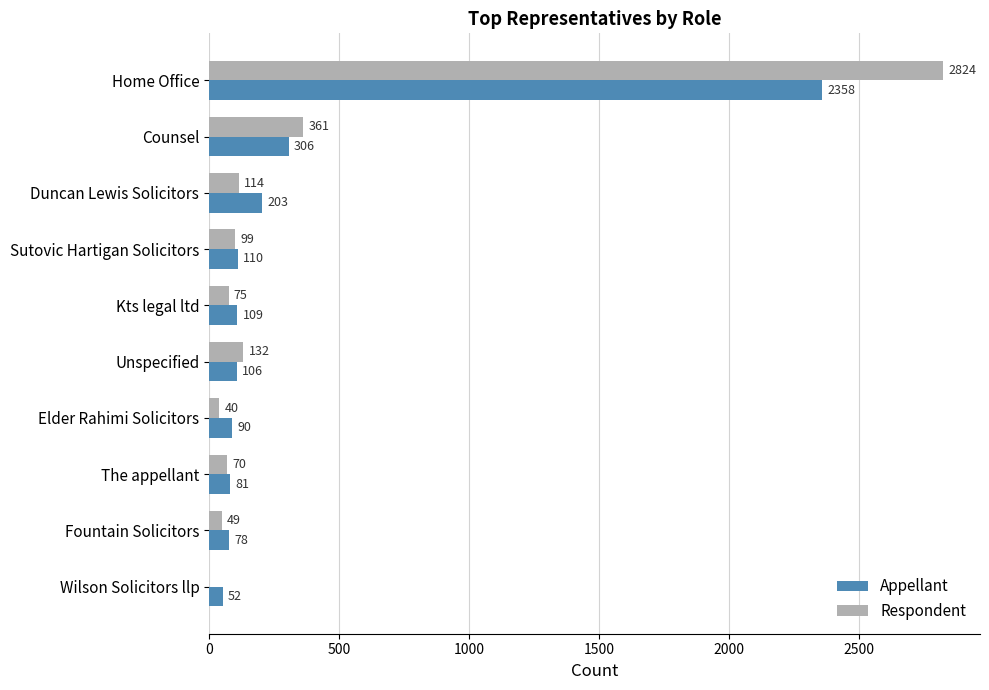

What are all the series names shown in the legend?

Appellant, Respondent